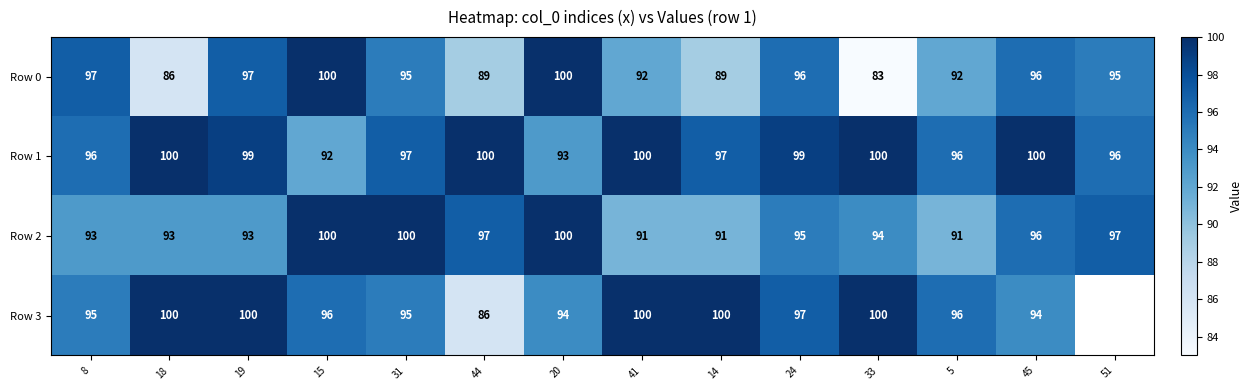

What is the total value across all series at 31?

387